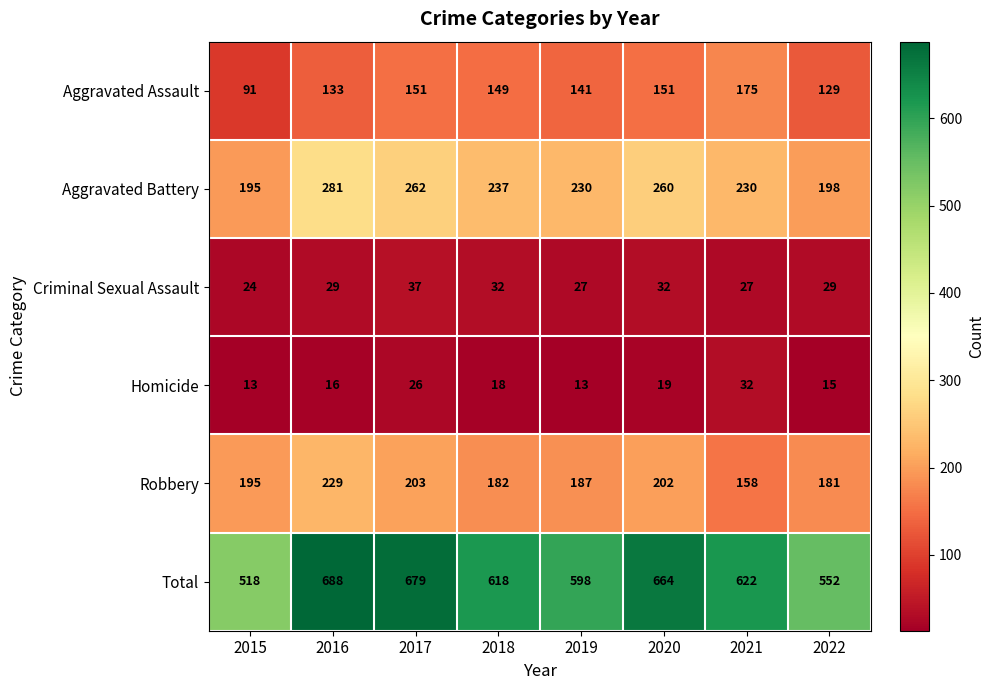

At how many categories does at least one series exceed 649?

3